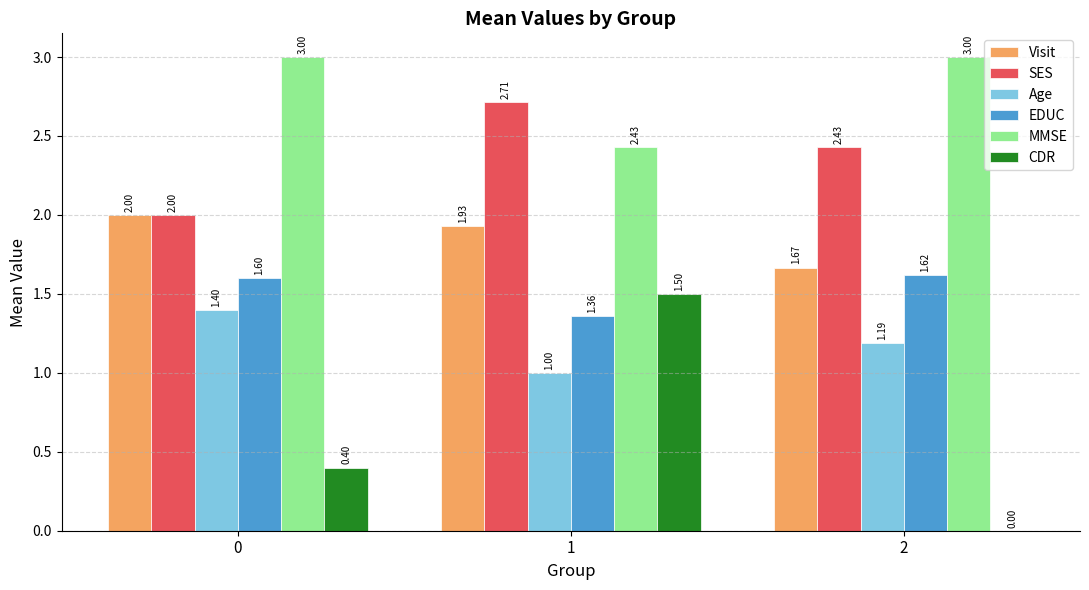

What is the sum of all Visit values?

5.6